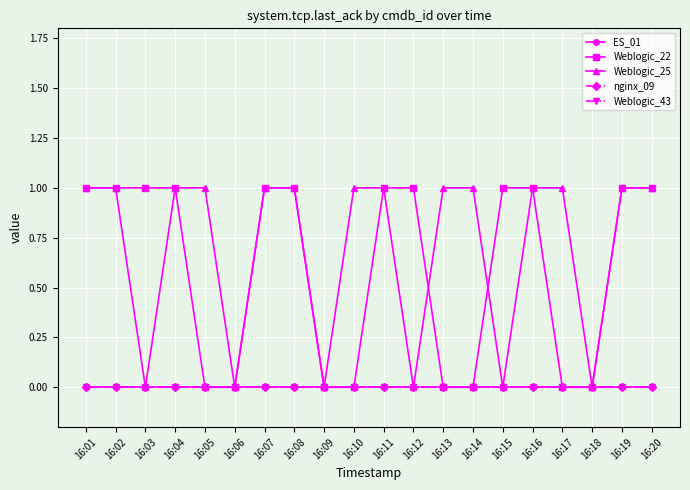

Does the chart have visible grid lines?

Yes